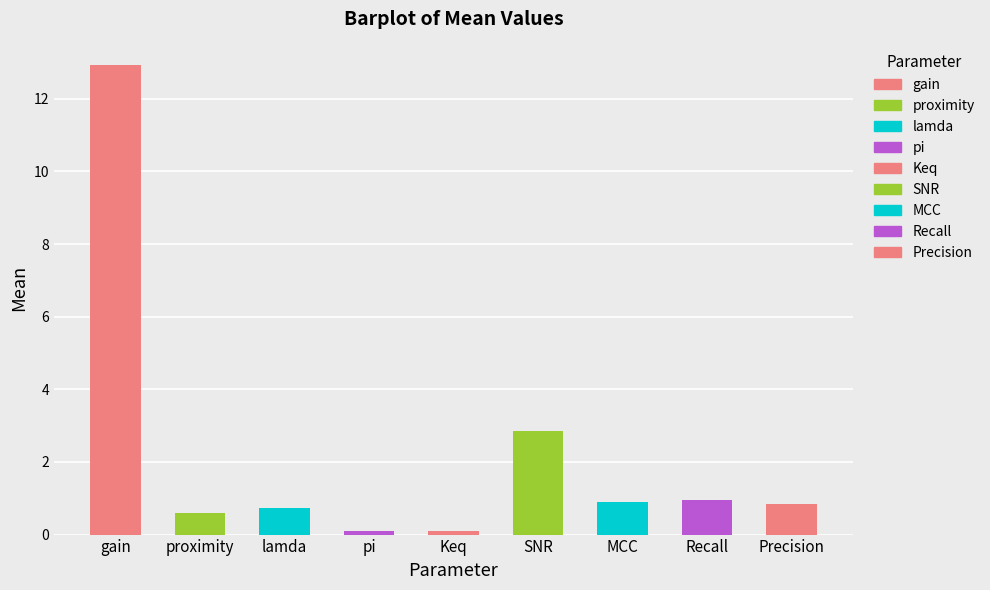

True or false: the data shows 0.3 at Recall.

False